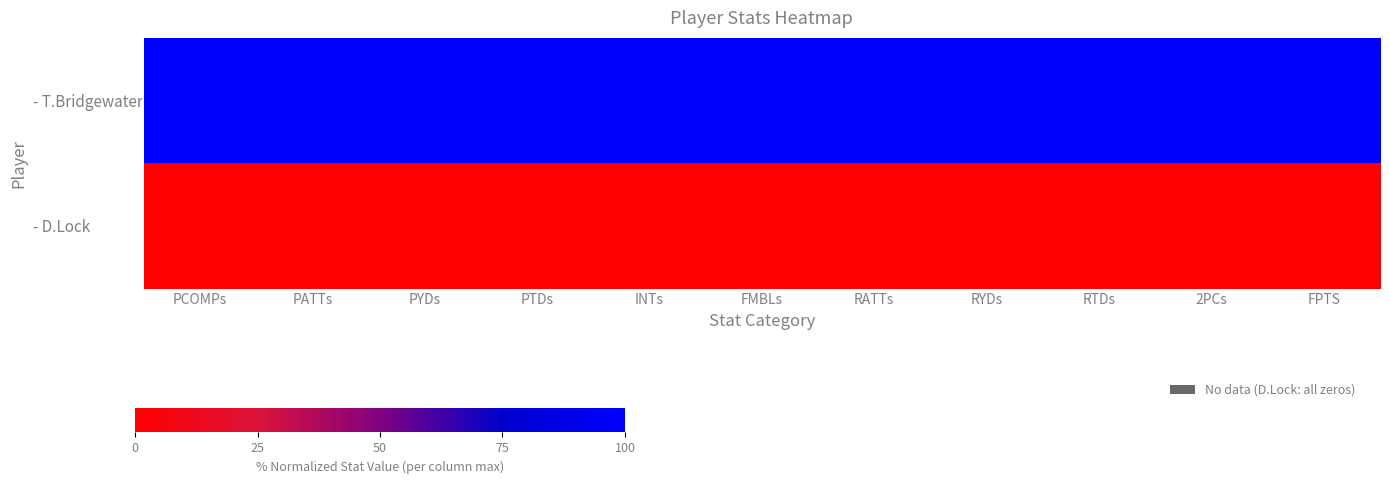

Rank the series by their maximum value, from lowest to highest.

- D.Lock, - T.Bridgewater